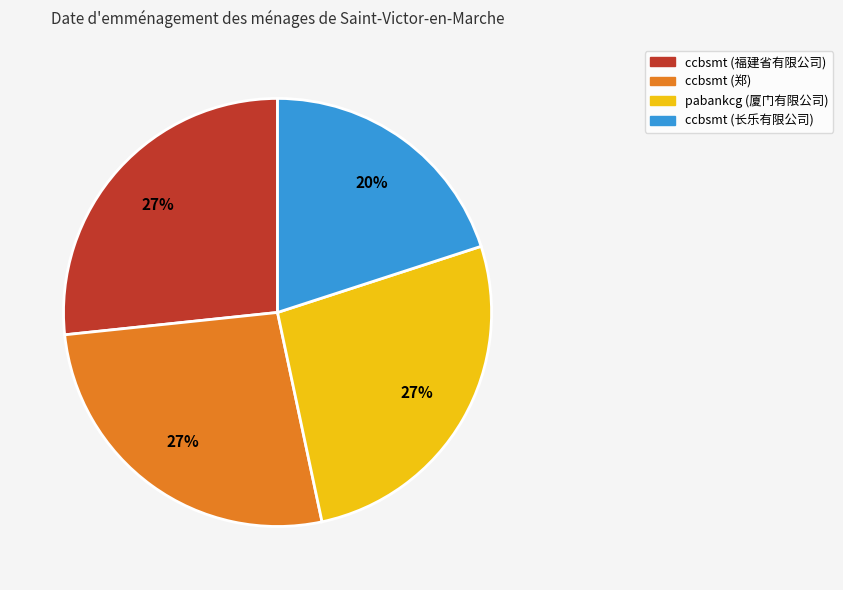

True or false: ccbsmt (郑) accounts for 27% of the total.

True